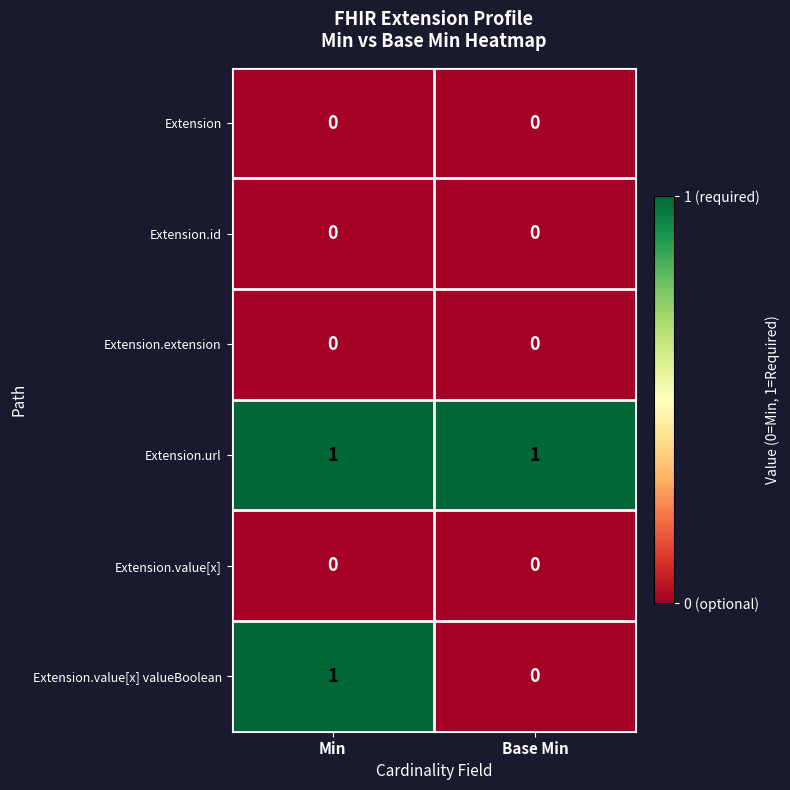

Which category has the lowest value in the Extension.value[x] valueBoolean series?

Base Min